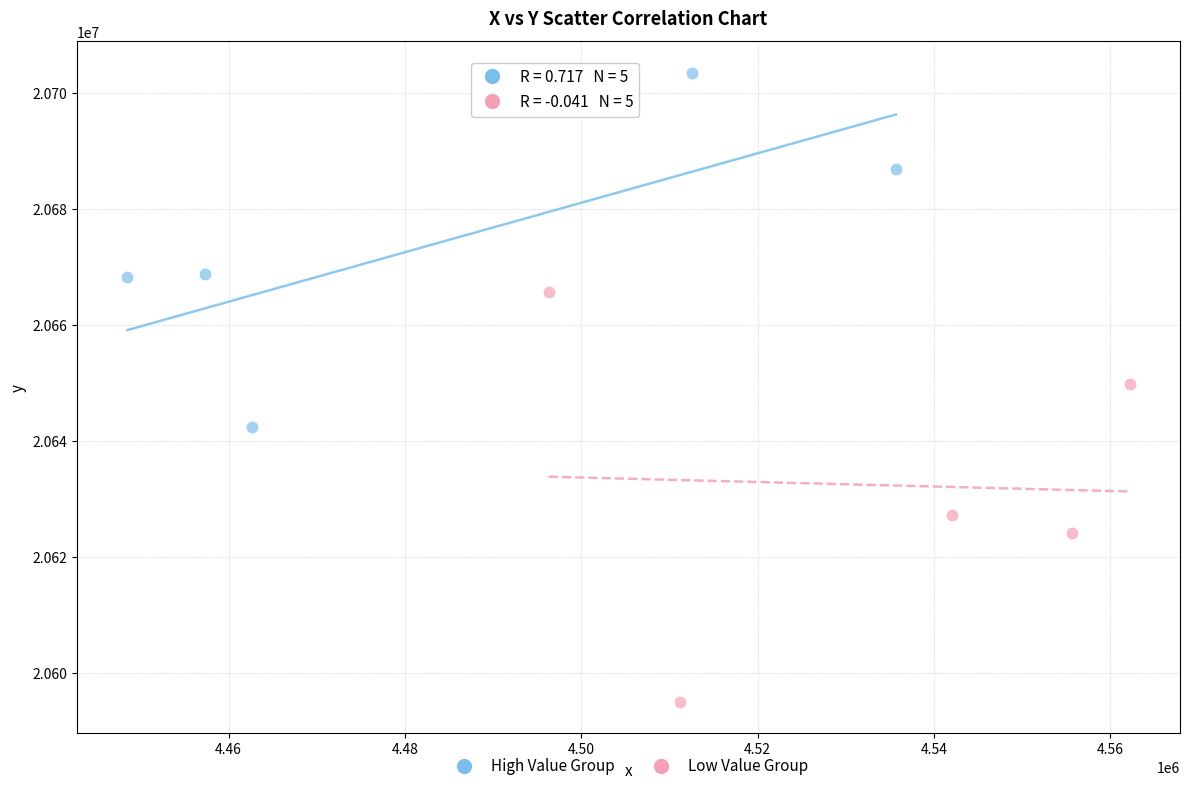

Which series has the widest spread of Y values?

Low Value Group